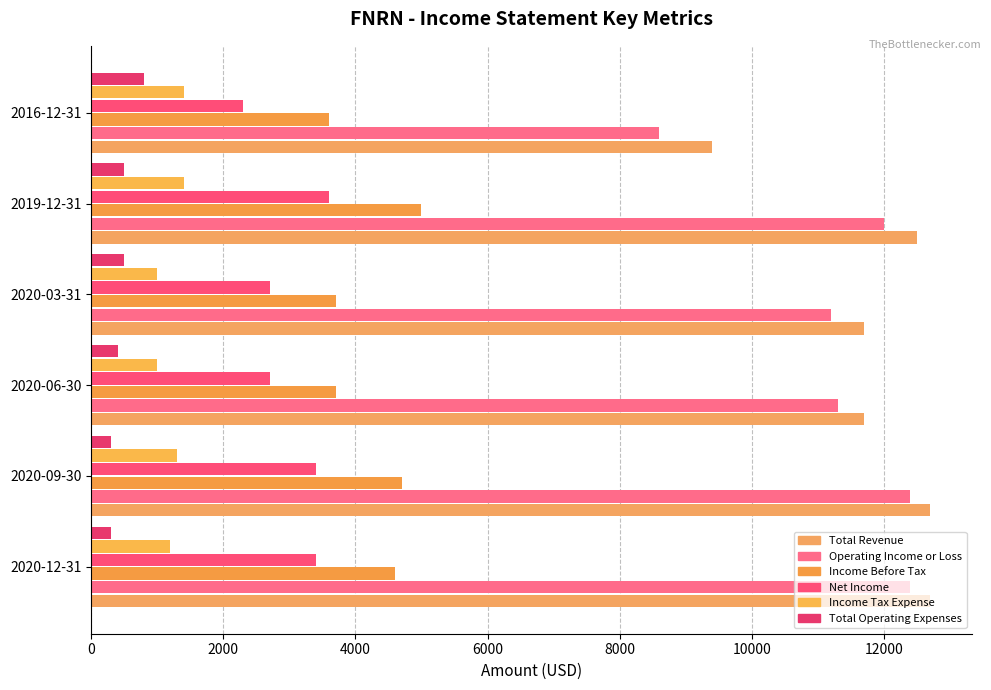

Which series has the largest range (max minus min)?

Operating Income or Loss